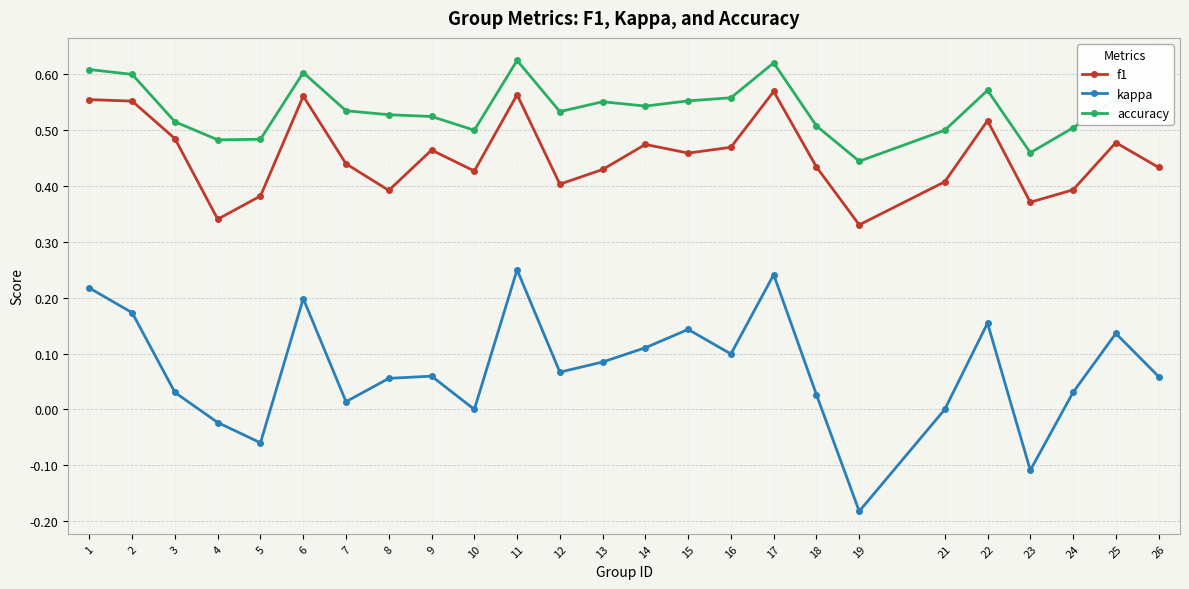

True or false: accuracy has a value of 0.6 at 1.

True